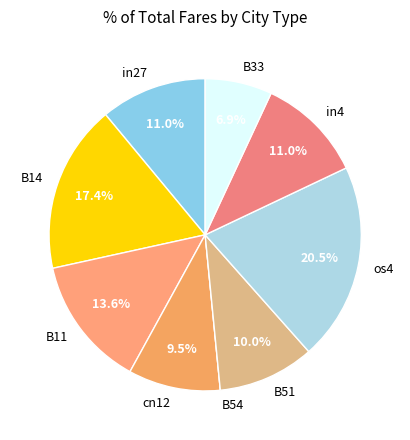

What portion of the pie excludes cn12?

90.5%